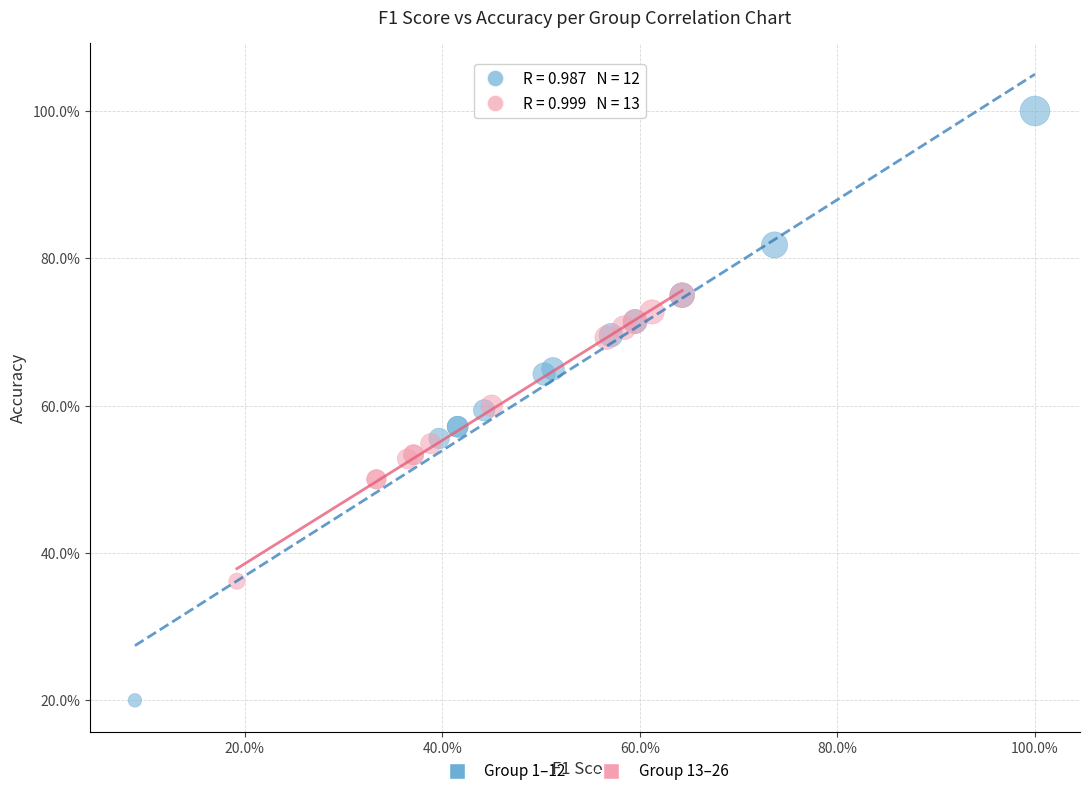

Which series reaches the minimum Y coordinate?

Group 1–12